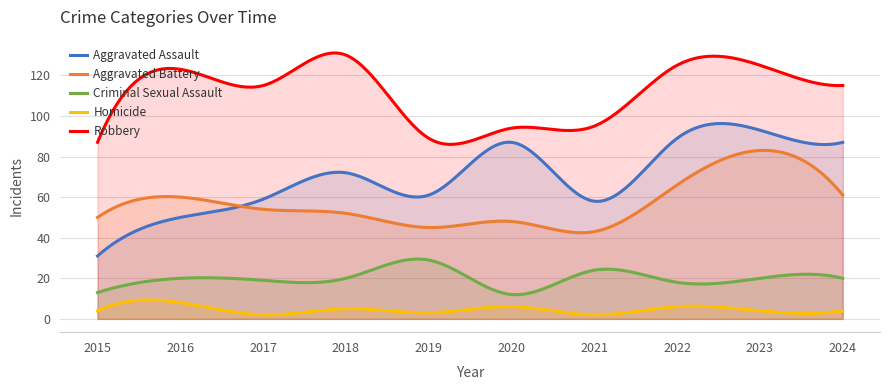

What is the maximum value shown in the chart?

131.0